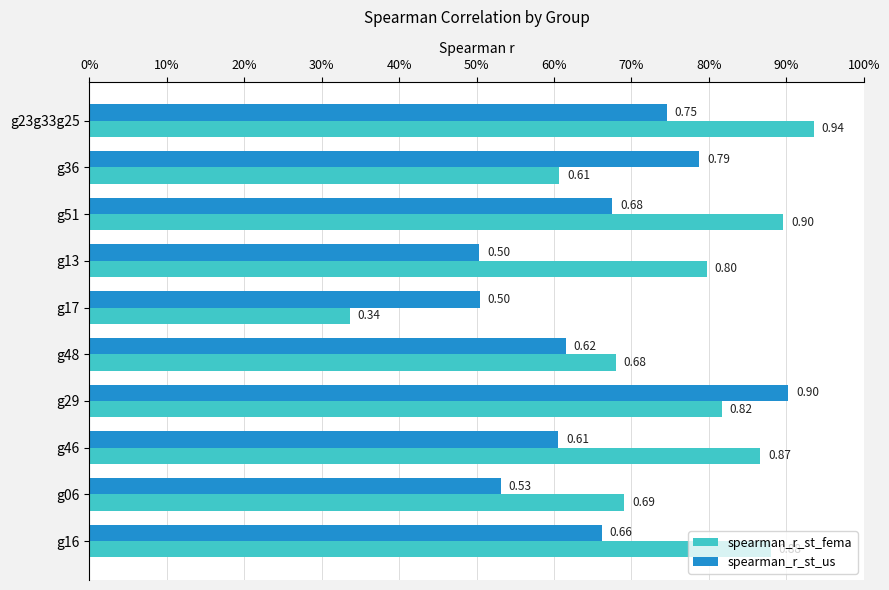

What is the maximum value shown in the chart?

0.9